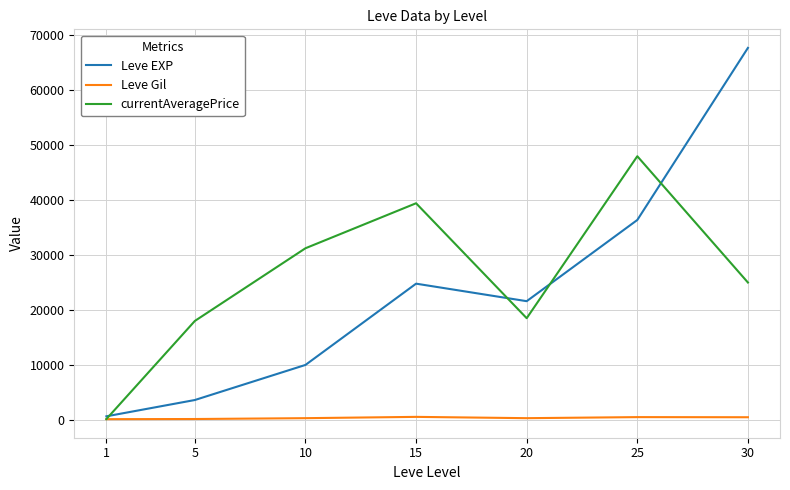

Which series has the largest range (max minus min)?

Leve EXP